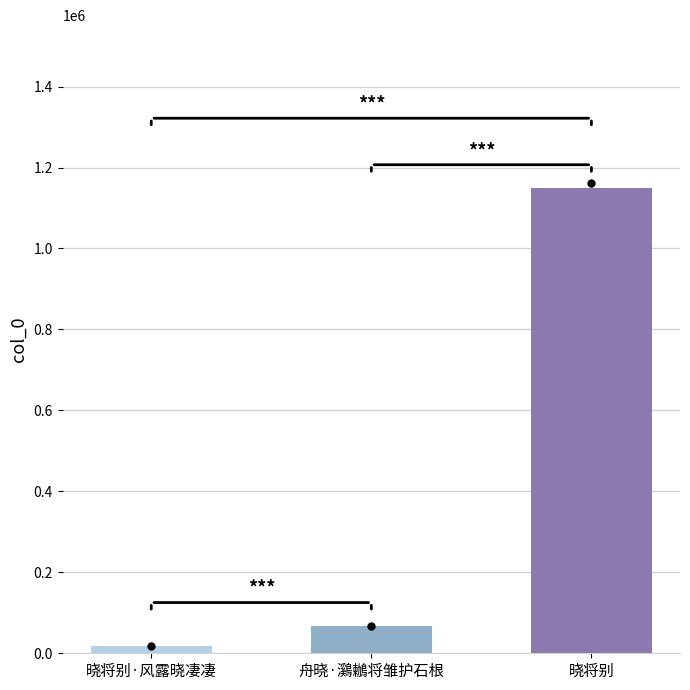

The chart shows a value of 67842 at 舟晓·鸂鶒将雏护石根. True or false?

True